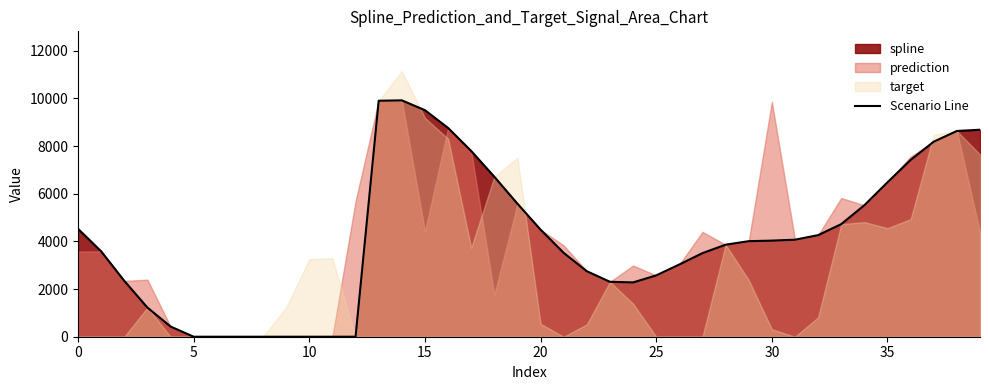

The value of target at 34 is 1370.3. True or false?

False